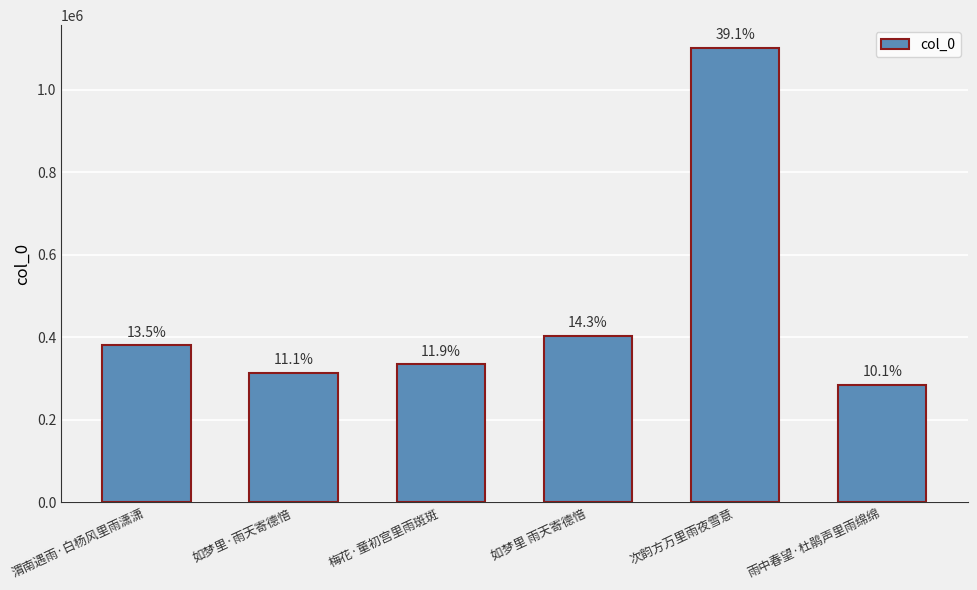

Reading left to right, extract all data points from this chart.

渭南遇雨·白杨风里雨潇潇=380613	如梦里·雨天寄德愔=313026	梅花·童初宫里雨斑斑=334484	如梦里 雨天寄德愔=403474	次韵方万里雨夜雪意=1101791	雨中春望·杜鹃声里雨绵绵=283713